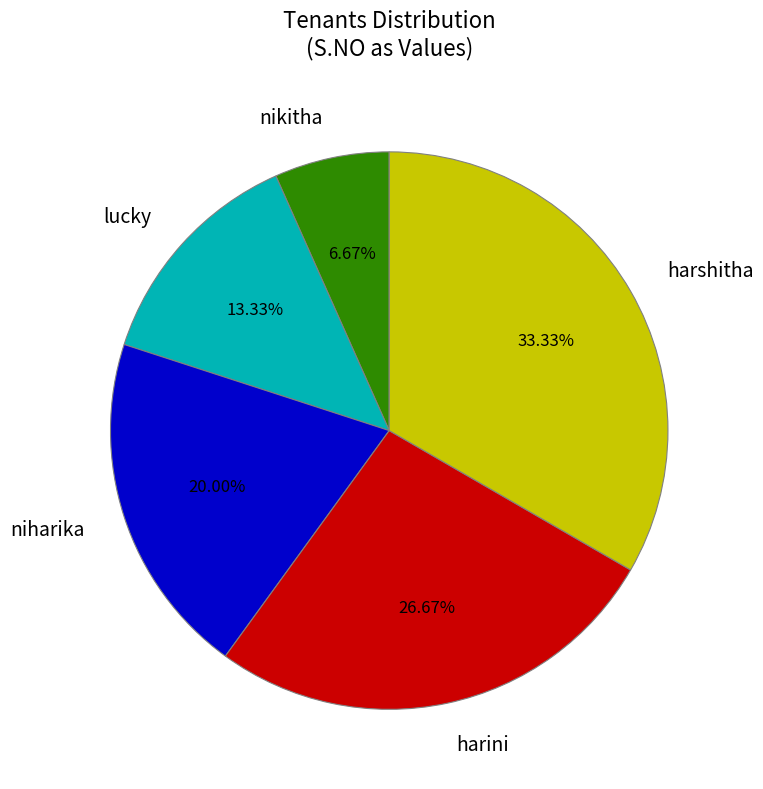

What percentage is the niharika slice, to the nearest percent?

20%